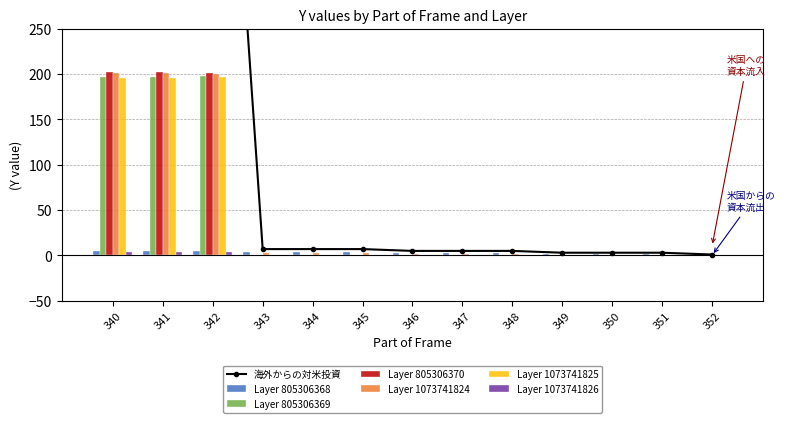

What is the difference between the maximum and minimum values in the Layer 1073741824 series?

201